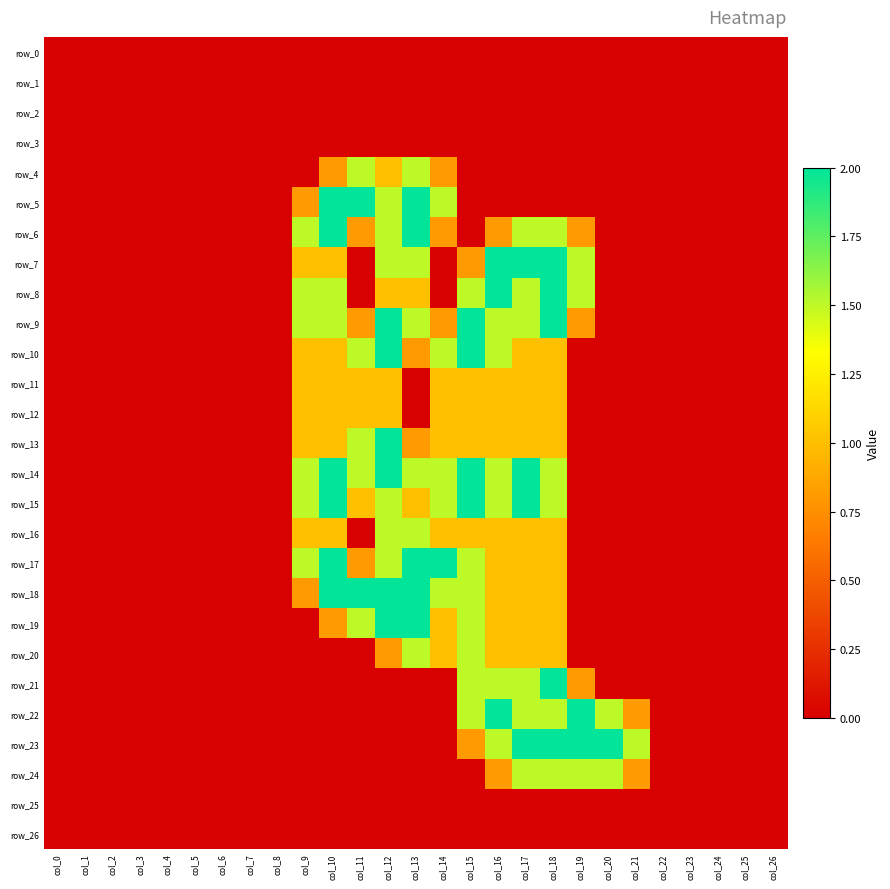

Reading left to right, list all the values displayed in this chart.

row_0: col_0=0.0	col_1=0.0	col_2=0.0	col_3=0.0	col_4=0.0	col_5=0.0	col_6=0.0	col_7=0.0	col_8=0.0	col_9=0.0	col_10=0.0	col_11=0.0	col_12=0.0	col_13=0.0	col_14=0.0	col_15=0.0	col_16=0.0	col_17=0.0	col_18=0.0	col_19=0.0	col_20=0.0	col_21=0.0	col_22=0.0	col_23=0.0	col_24=0.0	col_25=0.0	col_26=0.0
row_1: col_0=0.0	col_1=0.0	col_2=0.0	col_3=0.0	col_4=0.0	col_5=0.0	col_6=0.0	col_7=0.0	col_8=0.0	col_9=0.0	col_10=0.0	col_11=0.0	col_12=0.0	col_13=0.0	col_14=0.0	col_15=0.0	col_16=0.0	col_17=0.0	col_18=0.0	col_19=0.0	col_20=0.0	col_21=0.0	col_22=0.0	col_23=0.0	col_24=0.0	col_25=0.0	col_26=0.0
row_2: col_0=0.0	col_1=0.0	col_2=0.0	col_3=0.0	col_4=0.0	col_5=0.0	col_6=0.0	col_7=0.0	col_8=0.0	col_9=0.0	col_10=0.0	col_11=0.0	col_12=0.0	col_13=0.0	col_14=0.0	col_15=0.0	col_16=0.0	col_17=0.0	col_18=0.0	col_19=0.0	col_20=0.0	col_21=0.0	col_22=0.0	col_23=0.0	col_24=0.0	col_25=0.0	col_26=0.0
row_3: col_0=0.0	col_1=0.0	col_2=0.0	col_3=0.0	col_4=0.0	col_5=0.0	col_6=0.0	col_7=0.0	col_8=0.0	col_9=0.0	col_10=0.0	col_11=0.0	col_12=0.0	col_13=0.0	col_14=0.0	col_15=0.0	col_16=0.0	col_17=0.0	col_18=0.0	col_19=0.0	col_20=0.0	col_21=0.0	col_22=0.0	col_23=0.0	col_24=0.0	col_25=0.0	col_26=0.0
row_4: col_0=0.0	col_1=0.0	col_2=0.0	col_3=0.0	col_4=0.0	col_5=0.0	col_6=0.0	col_7=0.0	col_8=0.0	col_9=0.0	col_10=0.8	col_11=1.5	col_12=1.0	col_13=1.5	col_14=0.8	col_15=0.0	col_16=0.0	col_17=0.0	col_18=0.0	col_19=0.0	col_20=0.0	col_21=0.0	col_22=0.0	col_23=0.0	col_24=0.0	col_25=0.0	col_26=0.0
row_5: col_0=0.0	col_1=0.0	col_2=0.0	col_3=0.0	col_4=0.0	col_5=0.0	col_6=0.0	col_7=0.0	col_8=0.0	col_9=0.8	col_10=2.0	col_11=2.0	col_12=1.5	col_13=2.0	col_14=1.5	col_15=0.0	col_16=0.0	col_17=0.0	col_18=0.0	col_19=0.0	col_20=0.0	col_21=0.0	col_22=0.0	col_23=0.0	col_24=0.0	col_25=0.0	col_26=0.0
row_6: col_0=0.0	col_1=0.0	col_2=0.0	col_3=0.0	col_4=0.0	col_5=0.0	col_6=0.0	col_7=0.0	col_8=0.0	col_9=1.5	col_10=2.0	col_11=0.8	col_12=1.5	col_13=2.0	col_14=0.8	col_15=0.0	col_16=0.8	col_17=1.5	col_18=1.5	col_19=0.8	col_20=0.0	col_21=0.0	col_22=0.0	col_23=0.0	col_24=0.0	col_25=0.0	col_26=0.0
row_7: col_0=0.0	col_1=0.0	col_2=0.0	col_3=0.0	col_4=0.0	col_5=0.0	col_6=0.0	col_7=0.0	col_8=0.0	col_9=1.0	col_10=1.0	col_11=0.0	col_12=1.5	col_13=1.5	col_14=0.0	col_15=0.8	col_16=2.0	col_17=2.0	col_18=2.0	col_19=1.5	col_20=0.0	col_21=0.0	col_22=0.0	col_23=0.0	col_24=0.0	col_25=0.0	col_26=0.0
row_8: col_0=0.0	col_1=0.0	col_2=0.0	col_3=0.0	col_4=0.0	col_5=0.0	col_6=0.0	col_7=0.0	col_8=0.0	col_9=1.5	col_10=1.5	col_11=0.0	col_12=1.0	col_13=1.0	col_14=0.0	col_15=1.5	col_16=2.0	col_17=1.5	col_18=2.0	col_19=1.5	col_20=0.0	col_21=0.0	col_22=0.0	col_23=0.0	col_24=0.0	col_25=0.0	col_26=0.0
row_9: col_0=0.0	col_1=0.0	col_2=0.0	col_3=0.0	col_4=0.0	col_5=0.0	col_6=0.0	col_7=0.0	col_8=0.0	col_9=1.5	col_10=1.5	col_11=0.8	col_12=2.0	col_13=1.5	col_14=0.8	col_15=2.0	col_16=1.5	col_17=1.5	col_18=2.0	col_19=0.8	col_20=0.0	col_21=0.0	col_22=0.0	col_23=0.0	col_24=0.0	col_25=0.0	col_26=0.0
row_10: col_0=0.0	col_1=0.0	col_2=0.0	col_3=0.0	col_4=0.0	col_5=0.0	col_6=0.0	col_7=0.0	col_8=0.0	col_9=1.0	col_10=1.0	col_11=1.5	col_12=2.0	col_13=0.8	col_14=1.5	col_15=2.0	col_16=1.5	col_17=1.0	col_18=1.0	col_19=0.0	col_20=0.0	col_21=0.0	col_22=0.0	col_23=0.0	col_24=0.0	col_25=0.0	col_26=0.0
row_11: col_0=0.0	col_1=0.0	col_2=0.0	col_3=0.0	col_4=0.0	col_5=0.0	col_6=0.0	col_7=0.0	col_8=0.0	col_9=1.0	col_10=1.0	col_11=1.0	col_12=1.0	col_13=0.0	col_14=1.0	col_15=1.0	col_16=1.0	col_17=1.0	col_18=1.0	col_19=0.0	col_20=0.0	col_21=0.0	col_22=0.0	col_23=0.0	col_24=0.0	col_25=0.0	col_26=0.0
row_12: col_0=0.0	col_1=0.0	col_2=0.0	col_3=0.0	col_4=0.0	col_5=0.0	col_6=0.0	col_7=0.0	col_8=0.0	col_9=1.0	col_10=1.0	col_11=1.0	col_12=1.0	col_13=0.0	col_14=1.0	col_15=1.0	col_16=1.0	col_17=1.0	col_18=1.0	col_19=0.0	col_20=0.0	col_21=0.0	col_22=0.0	col_23=0.0	col_24=0.0	col_25=0.0	col_26=0.0
row_13: col_0=0.0	col_1=0.0	col_2=0.0	col_3=0.0	col_4=0.0	col_5=0.0	col_6=0.0	col_7=0.0	col_8=0.0	col_9=1.0	col_10=1.0	col_11=1.5	col_12=2.0	col_13=0.8	col_14=1.0	col_15=1.0	col_16=1.0	col_17=1.0	col_18=1.0	col_19=0.0	col_20=0.0	col_21=0.0	col_22=0.0	col_23=0.0	col_24=0.0	col_25=0.0	col_26=0.0
row_14: col_0=0.0	col_1=0.0	col_2=0.0	col_3=0.0	col_4=0.0	col_5=0.0	col_6=0.0	col_7=0.0	col_8=0.0	col_9=1.5	col_10=2.0	col_11=1.5	col_12=2.0	col_13=1.5	col_14=1.5	col_15=2.0	col_16=1.5	col_17=2.0	col_18=1.5	col_19=0.0	col_20=0.0	col_21=0.0	col_22=0.0	col_23=0.0	col_24=0.0	col_25=0.0	col_26=0.0
row_15: col_0=0.0	col_1=0.0	col_2=0.0	col_3=0.0	col_4=0.0	col_5=0.0	col_6=0.0	col_7=0.0	col_8=0.0	col_9=1.5	col_10=2.0	col_11=1.0	col_12=1.5	col_13=1.0	col_14=1.5	col_15=2.0	col_16=1.5	col_17=2.0	col_18=1.5	col_19=0.0	col_20=0.0	col_21=0.0	col_22=0.0	col_23=0.0	col_24=0.0	col_25=0.0	col_26=0.0
row_16: col_0=0.0	col_1=0.0	col_2=0.0	col_3=0.0	col_4=0.0	col_5=0.0	col_6=0.0	col_7=0.0	col_8=0.0	col_9=1.0	col_10=1.0	col_11=0.0	col_12=1.5	col_13=1.5	col_14=1.0	col_15=1.0	col_16=1.0	col_17=1.0	col_18=1.0	col_19=0.0	col_20=0.0	col_21=0.0	col_22=0.0	col_23=0.0	col_24=0.0	col_25=0.0	col_26=0.0
row_17: col_0=0.0	col_1=0.0	col_2=0.0	col_3=0.0	col_4=0.0	col_5=0.0	col_6=0.0	col_7=0.0	col_8=0.0	col_9=1.5	col_10=2.0	col_11=0.8	col_12=1.5	col_13=2.0	col_14=2.0	col_15=1.5	col_16=1.0	col_17=1.0	col_18=1.0	col_19=0.0	col_20=0.0	col_21=0.0	col_22=0.0	col_23=0.0	col_24=0.0	col_25=0.0	col_26=0.0
row_18: col_0=0.0	col_1=0.0	col_2=0.0	col_3=0.0	col_4=0.0	col_5=0.0	col_6=0.0	col_7=0.0	col_8=0.0	col_9=0.8	col_10=2.0	col_11=2.0	col_12=2.0	col_13=2.0	col_14=1.5	col_15=1.5	col_16=1.0	col_17=1.0	col_18=1.0	col_19=0.0	col_20=0.0	col_21=0.0	col_22=0.0	col_23=0.0	col_24=0.0	col_25=0.0	col_26=0.0
row_19: col_0=0.0	col_1=0.0	col_2=0.0	col_3=0.0	col_4=0.0	col_5=0.0	col_6=0.0	col_7=0.0	col_8=0.0	col_9=0.0	col_10=0.8	col_11=1.5	col_12=2.0	col_13=2.0	col_14=1.0	col_15=1.5	col_16=1.0	col_17=1.0	col_18=1.0	col_19=0.0	col_20=0.0	col_21=0.0	col_22=0.0	col_23=0.0	col_24=0.0	col_25=0.0	col_26=0.0
row_20: col_0=0.0	col_1=0.0	col_2=0.0	col_3=0.0	col_4=0.0	col_5=0.0	col_6=0.0	col_7=0.0	col_8=0.0	col_9=0.0	col_10=0.0	col_11=0.0	col_12=0.8	col_13=1.5	col_14=1.0	col_15=1.5	col_16=1.0	col_17=1.0	col_18=1.0	col_19=0.0	col_20=0.0	col_21=0.0	col_22=0.0	col_23=0.0	col_24=0.0	col_25=0.0	col_26=0.0
row_21: col_0=0.0	col_1=0.0	col_2=0.0	col_3=0.0	col_4=0.0	col_5=0.0	col_6=0.0	col_7=0.0	col_8=0.0	col_9=0.0	col_10=0.0	col_11=0.0	col_12=0.0	col_13=0.0	col_14=0.0	col_15=1.5	col_16=1.5	col_17=1.5	col_18=2.0	col_19=0.8	col_20=0.0	col_21=0.0	col_22=0.0	col_23=0.0	col_24=0.0	col_25=0.0	col_26=0.0
row_22: col_0=0.0	col_1=0.0	col_2=0.0	col_3=0.0	col_4=0.0	col_5=0.0	col_6=0.0	col_7=0.0	col_8=0.0	col_9=0.0	col_10=0.0	col_11=0.0	col_12=0.0	col_13=0.0	col_14=0.0	col_15=1.5	col_16=2.0	col_17=1.5	col_18=1.5	col_19=2.0	col_20=1.5	col_21=0.8	col_22=0.0	col_23=0.0	col_24=0.0	col_25=0.0	col_26=0.0
row_23: col_0=0.0	col_1=0.0	col_2=0.0	col_3=0.0	col_4=0.0	col_5=0.0	col_6=0.0	col_7=0.0	col_8=0.0	col_9=0.0	col_10=0.0	col_11=0.0	col_12=0.0	col_13=0.0	col_14=0.0	col_15=0.8	col_16=1.5	col_17=2.0	col_18=2.0	col_19=2.0	col_20=2.0	col_21=1.5	col_22=0.0	col_23=0.0	col_24=0.0	col_25=0.0	col_26=0.0
row_24: col_0=0.0	col_1=0.0	col_2=0.0	col_3=0.0	col_4=0.0	col_5=0.0	col_6=0.0	col_7=0.0	col_8=0.0	col_9=0.0	col_10=0.0	col_11=0.0	col_12=0.0	col_13=0.0	col_14=0.0	col_15=0.0	col_16=0.8	col_17=1.5	col_18=1.5	col_19=1.5	col_20=1.5	col_21=0.8	col_22=0.0	col_23=0.0	col_24=0.0	col_25=0.0	col_26=0.0
row_25: col_0=0.0	col_1=0.0	col_2=0.0	col_3=0.0	col_4=0.0	col_5=0.0	col_6=0.0	col_7=0.0	col_8=0.0	col_9=0.0	col_10=0.0	col_11=0.0	col_12=0.0	col_13=0.0	col_14=0.0	col_15=0.0	col_16=0.0	col_17=0.0	col_18=0.0	col_19=0.0	col_20=0.0	col_21=0.0	col_22=0.0	col_23=0.0	col_24=0.0	col_25=0.0	col_26=0.0
row_26: col_0=0.0	col_1=0.0	col_2=0.0	col_3=0.0	col_4=0.0	col_5=0.0	col_6=0.0	col_7=0.0	col_8=0.0	col_9=0.0	col_10=0.0	col_11=0.0	col_12=0.0	col_13=0.0	col_14=0.0	col_15=0.0	col_16=0.0	col_17=0.0	col_18=0.0	col_19=0.0	col_20=0.0	col_21=0.0	col_22=0.0	col_23=0.0	col_24=0.0	col_25=0.0	col_26=0.0